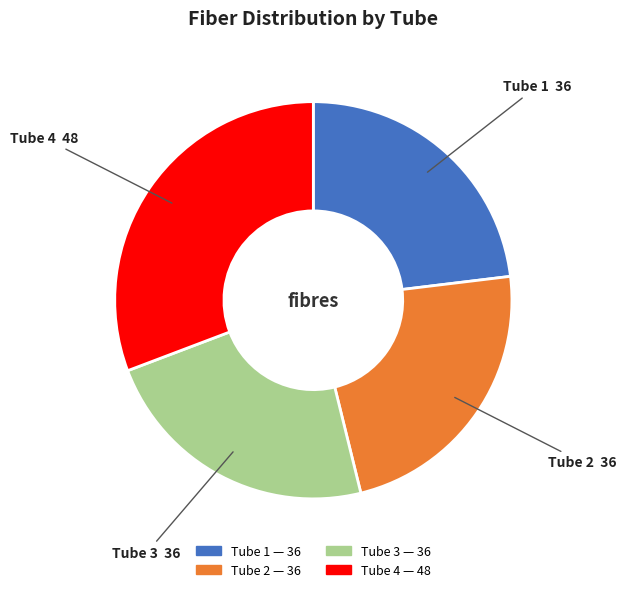

Which category has the biggest portion of the pie?

Tube 4